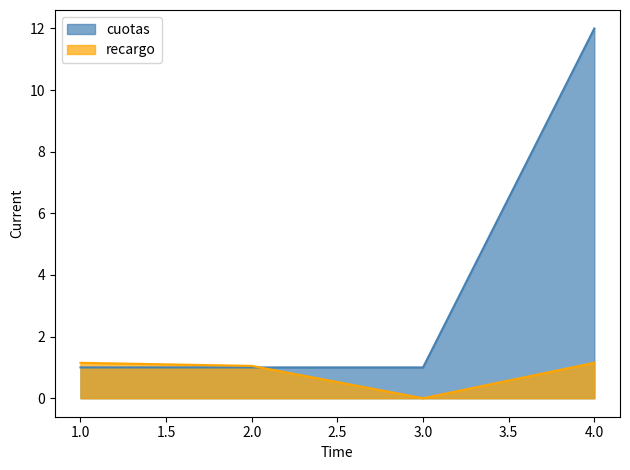

What is the difference between the recargo values at 2.0 and 4.0?

0.1